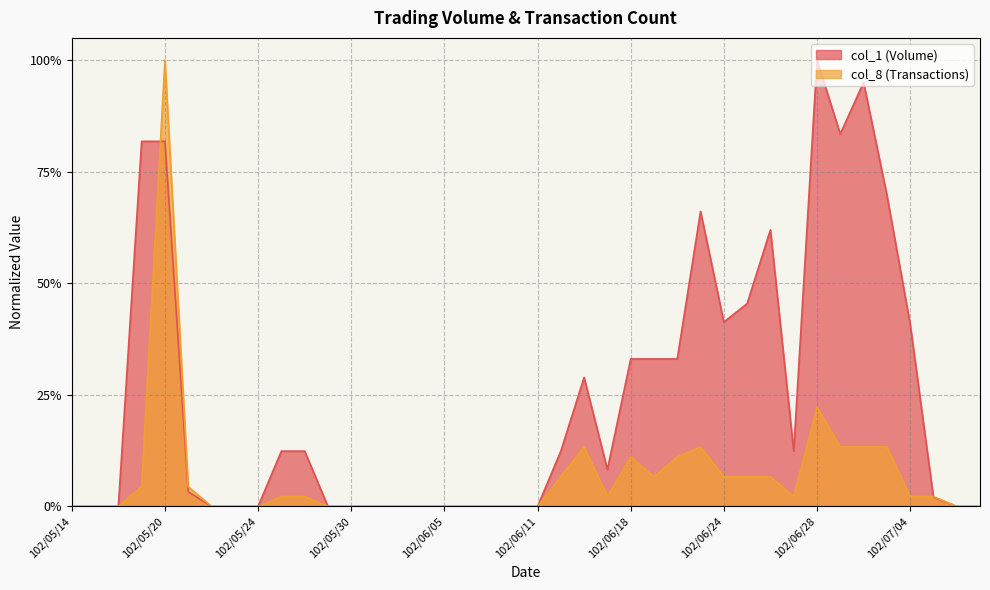

At 102/06/18, list the series in order from largest to smallest.

col_1 (Volume), col_8 (Transactions)